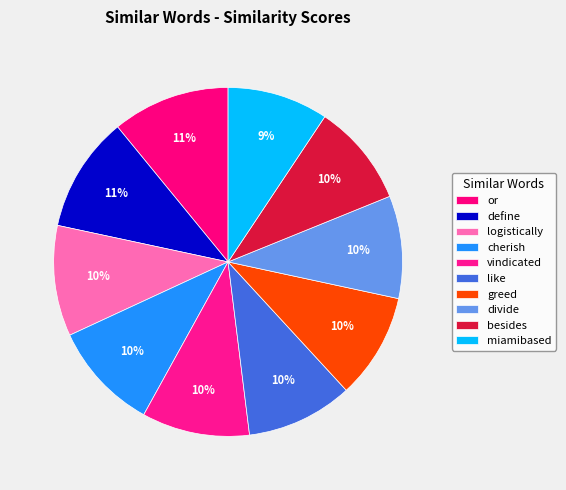

What is the largest slice in the pie chart?

or